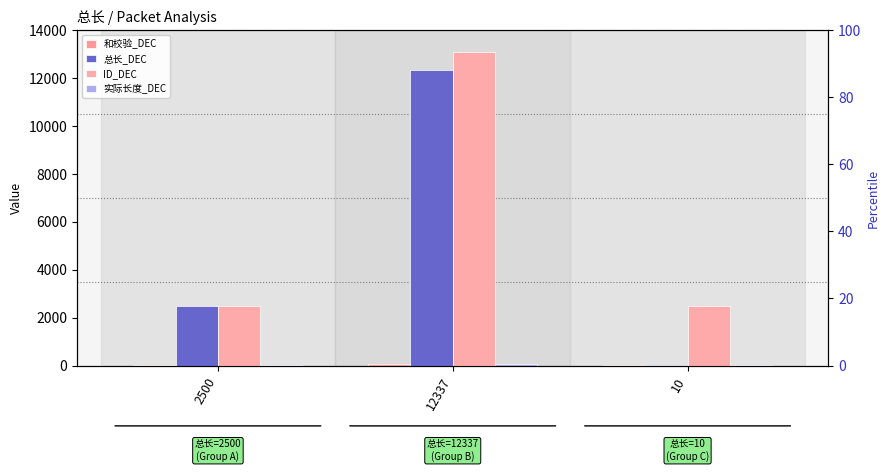

Which series has the largest total across all categories?

ID_DEC